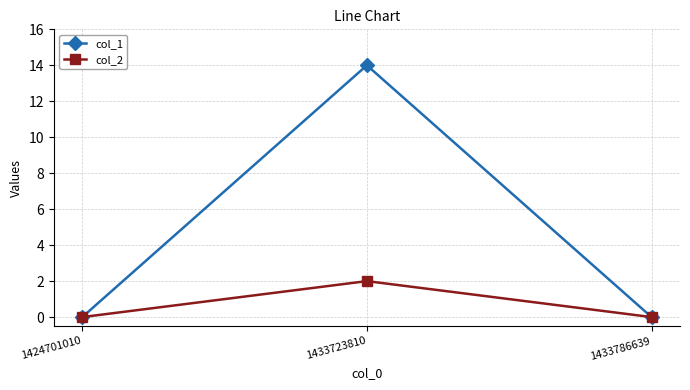

Does the chart have visible grid lines?

Yes